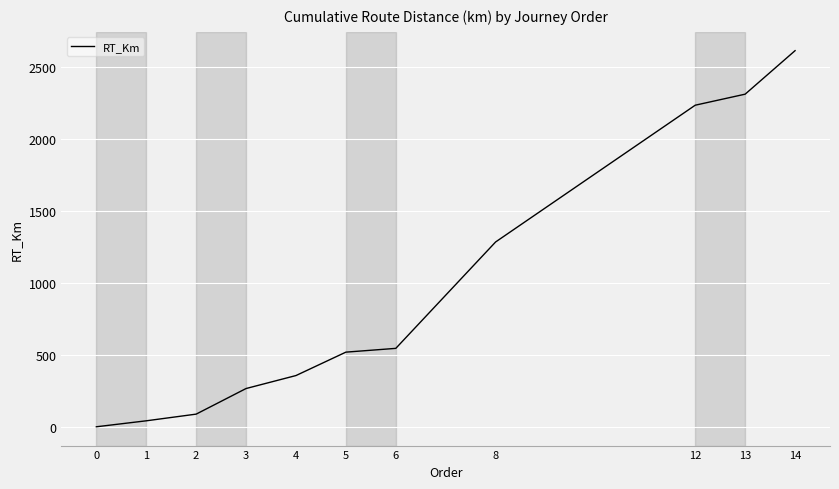

How many categories are shown in the chart?

11